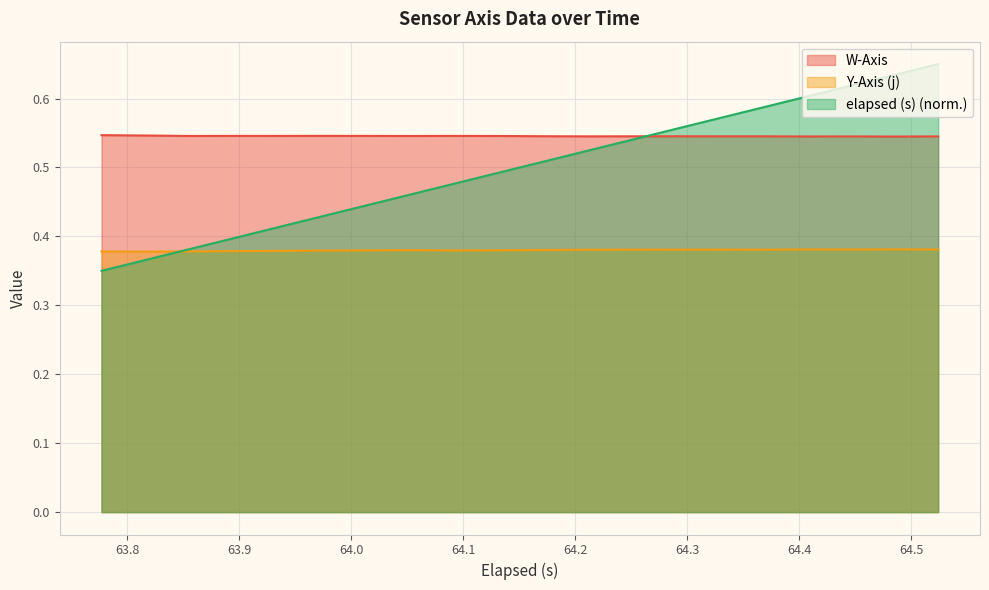

What is the approximate value of elapsed (s) at 64.368?

0.6